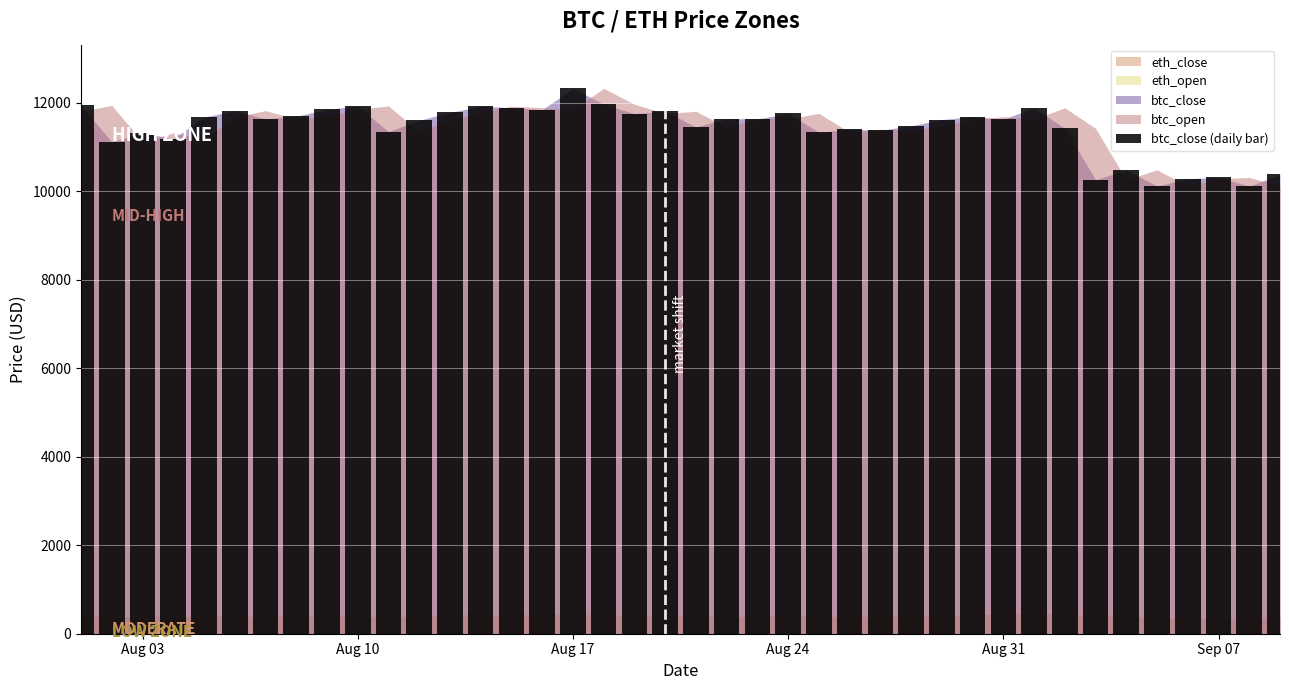

What is the sum of all values?

456725.3